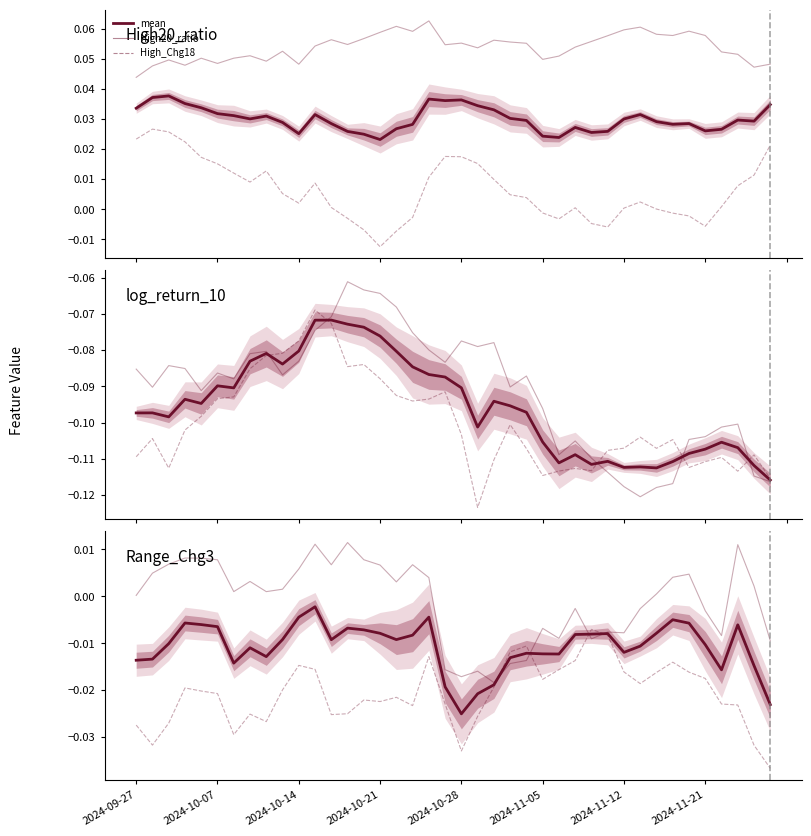

At which category does log_return_10 reach its first local peak?

2024-10-14